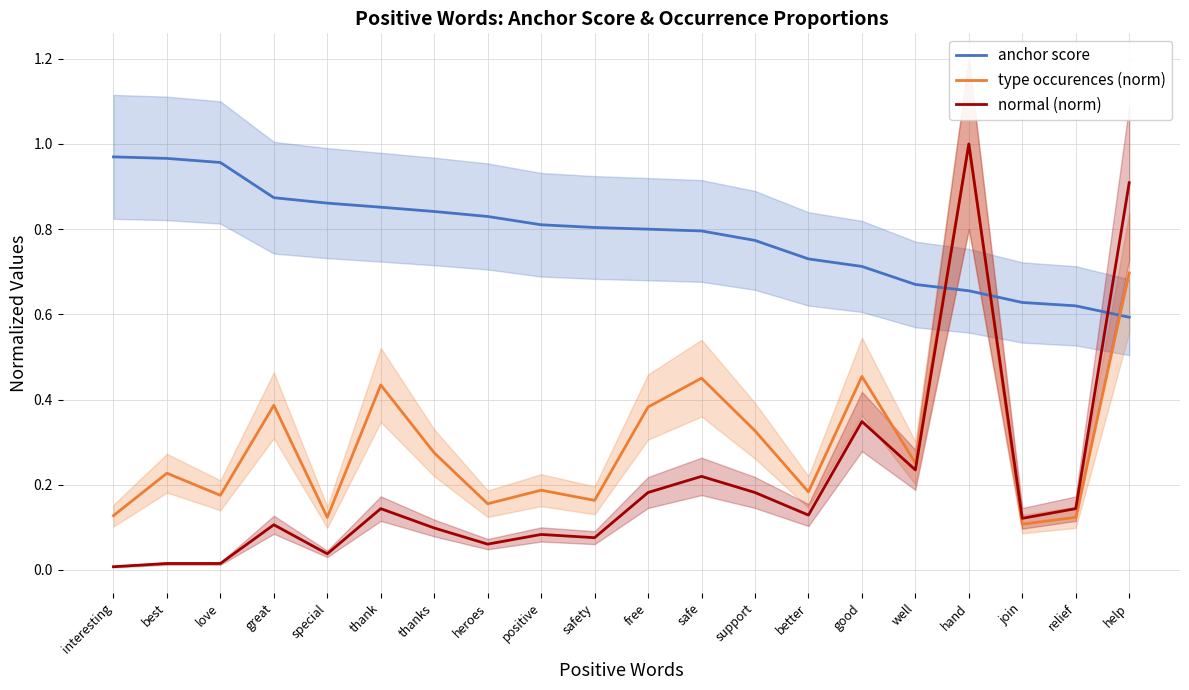

What is the label of the 7th point from the left?

thanks